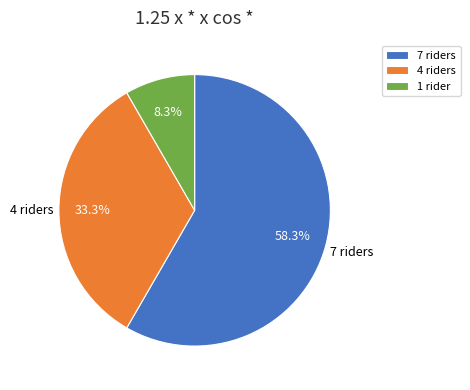

Count the number of slices in the pie.

3